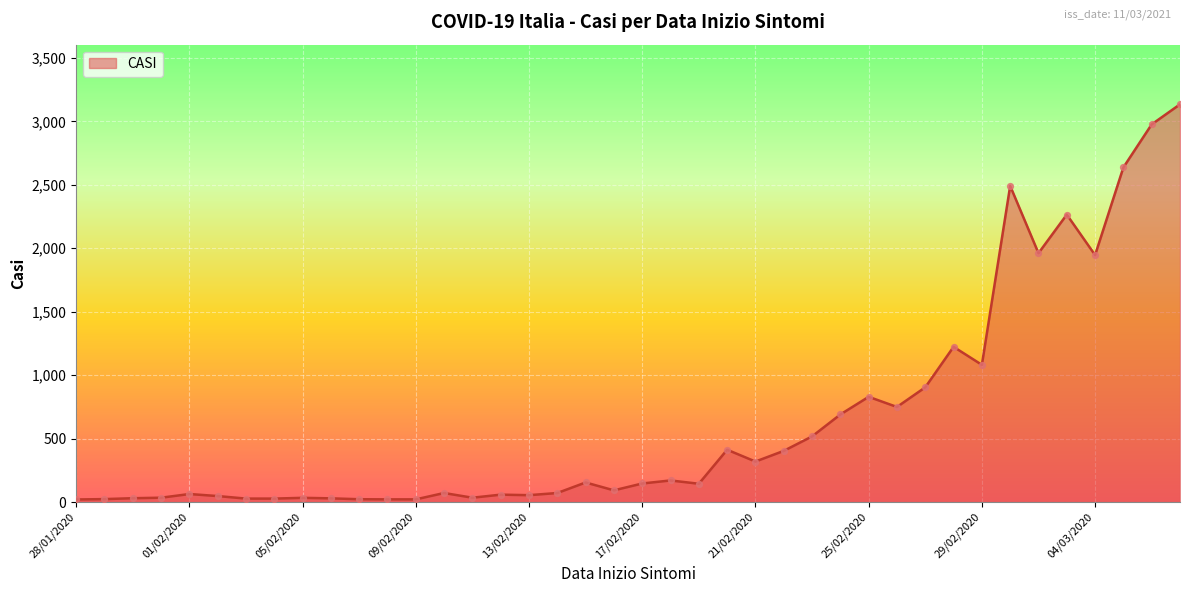

What is the difference between the maximum and minimum values?

3114